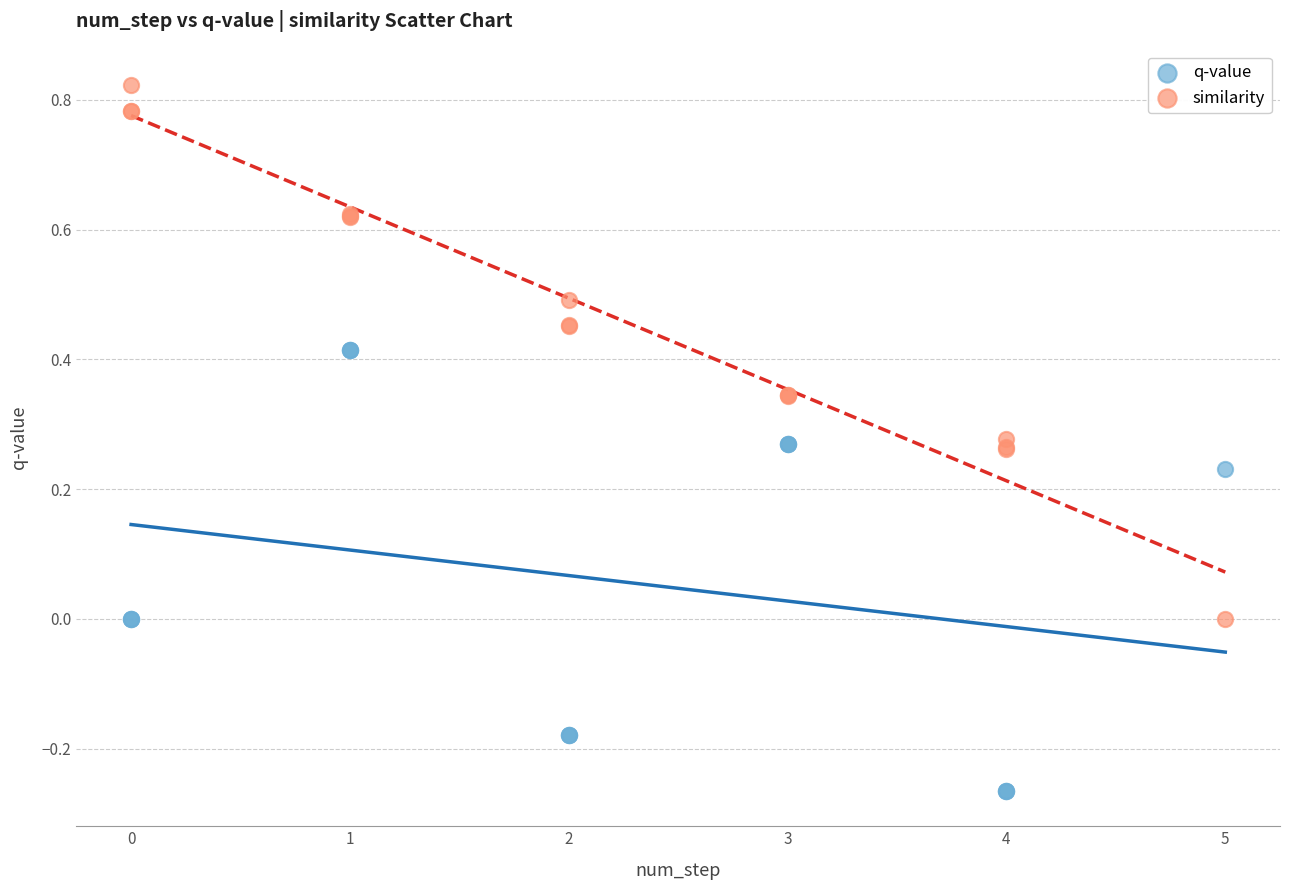

What is the X range (max minus min) for the scatter plot?

5.0